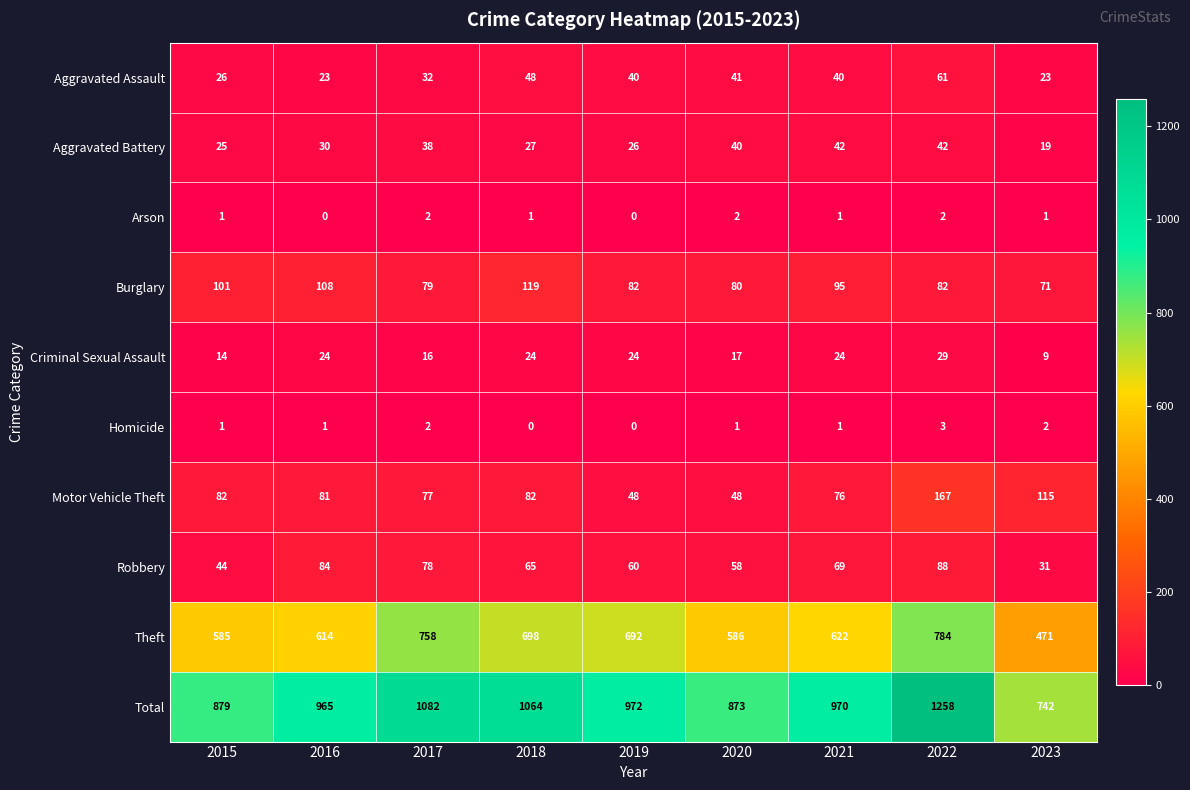

True or false: Total has a value of 1167 at 2023.

False